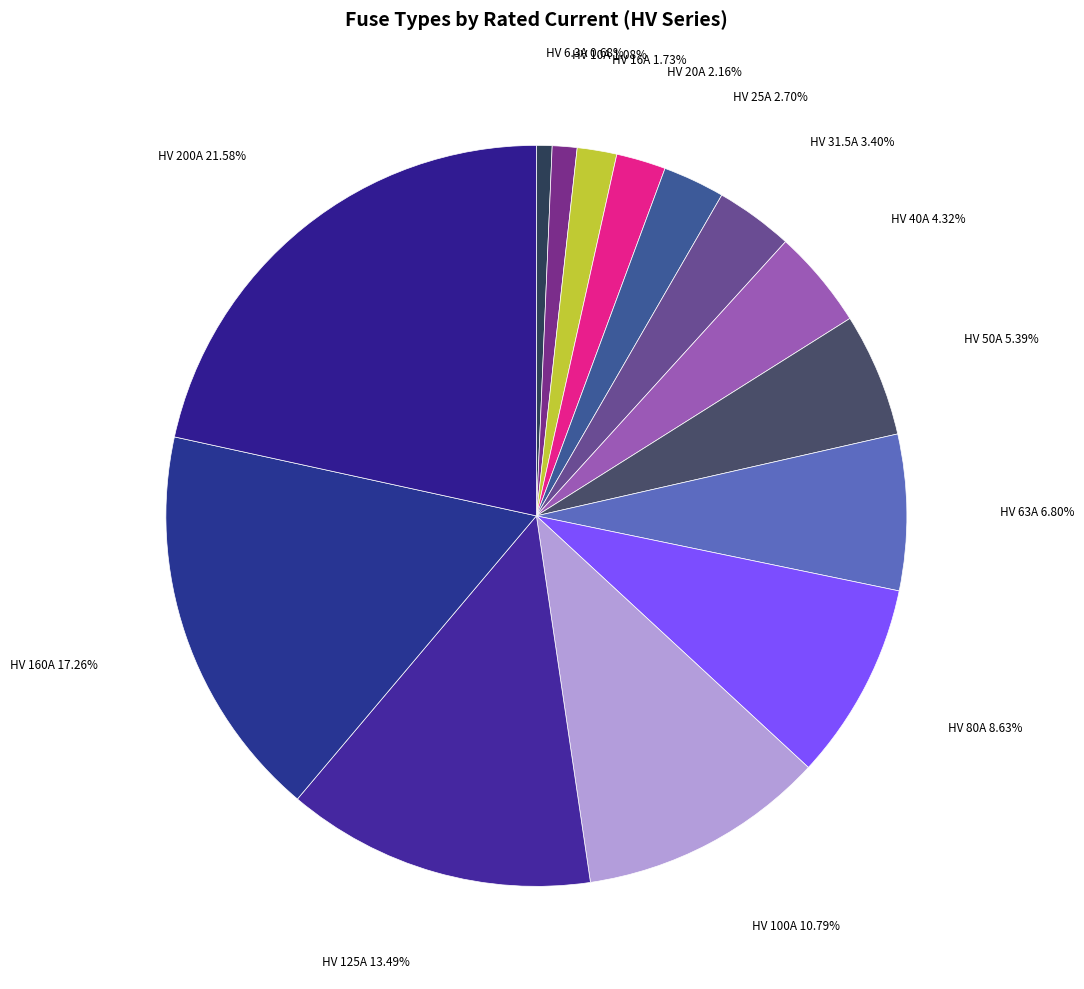

Does any single category account for the majority?

No